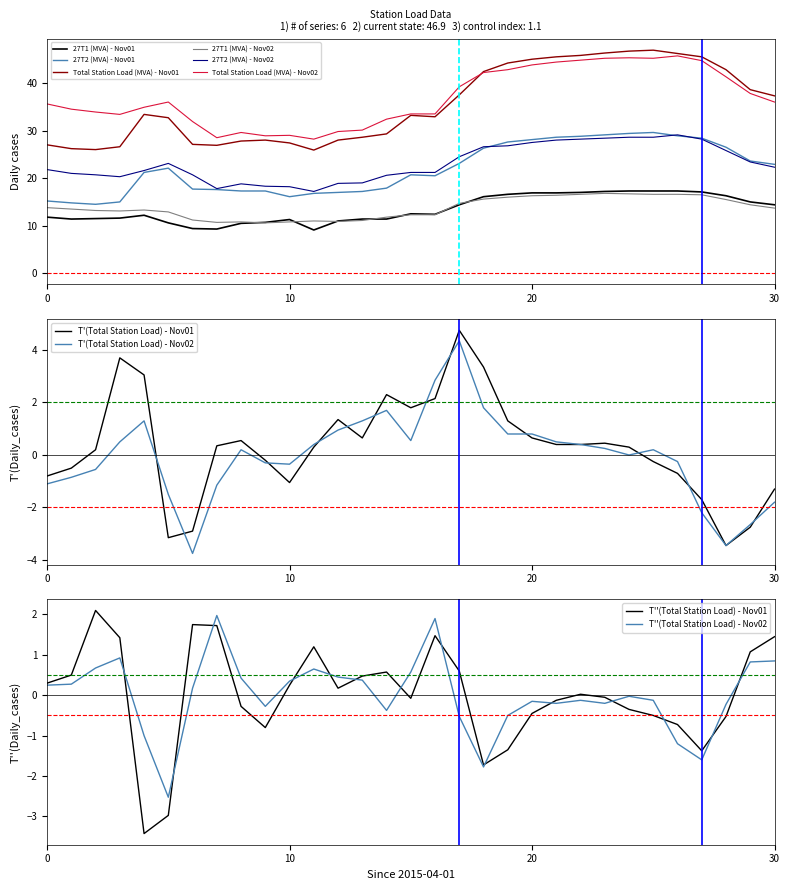

How many lines are shown in the chart?

6